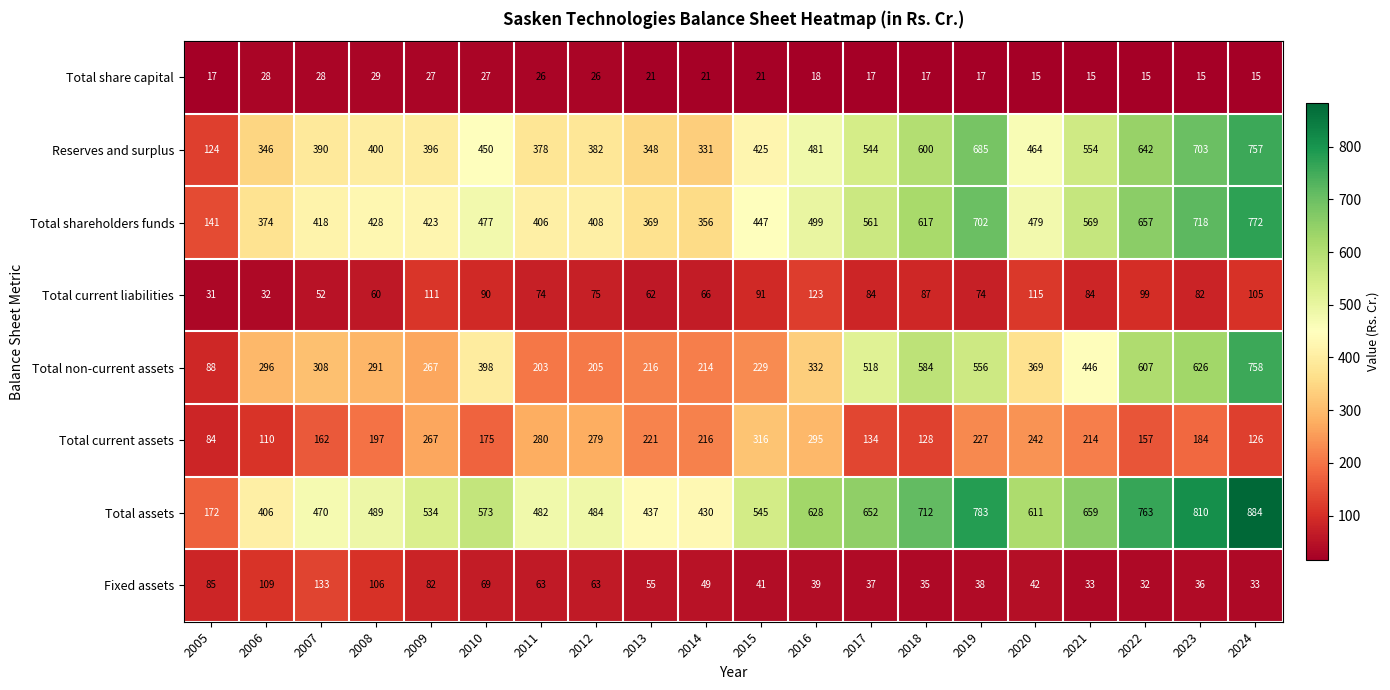

What is the lowest value of the Total share capital series?

15